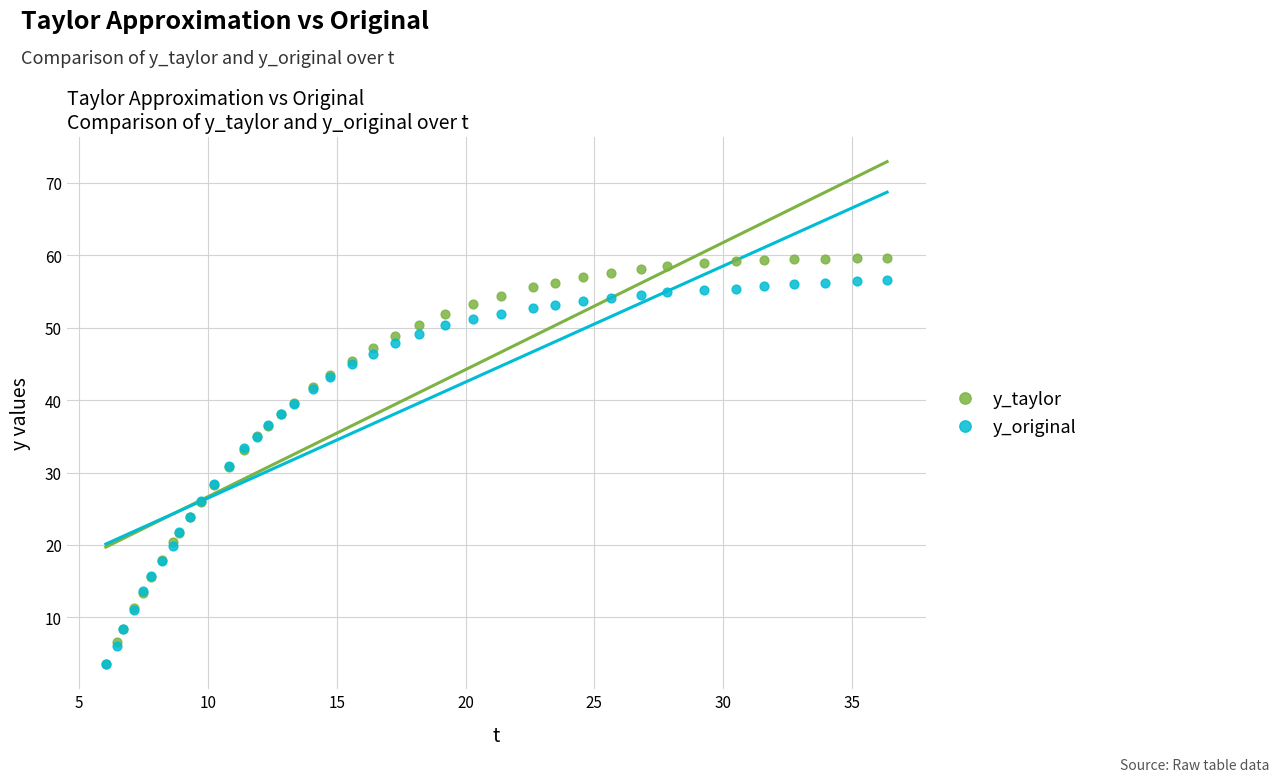

Which series has the widest spread of Y values?

y_taylor